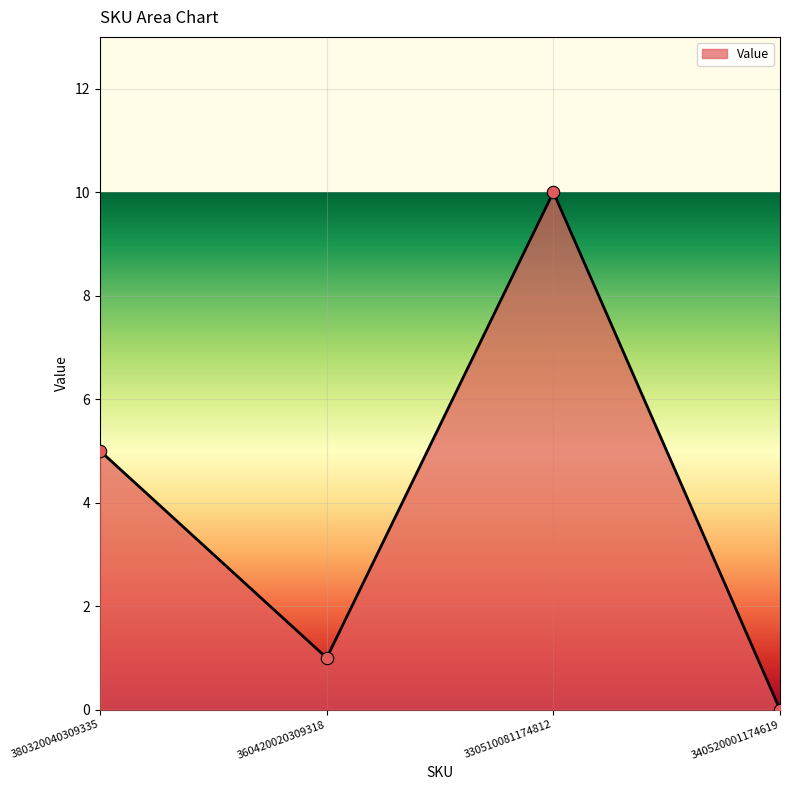

Which has a higher value, 330510081174812 or 380320040309335?

330510081174812